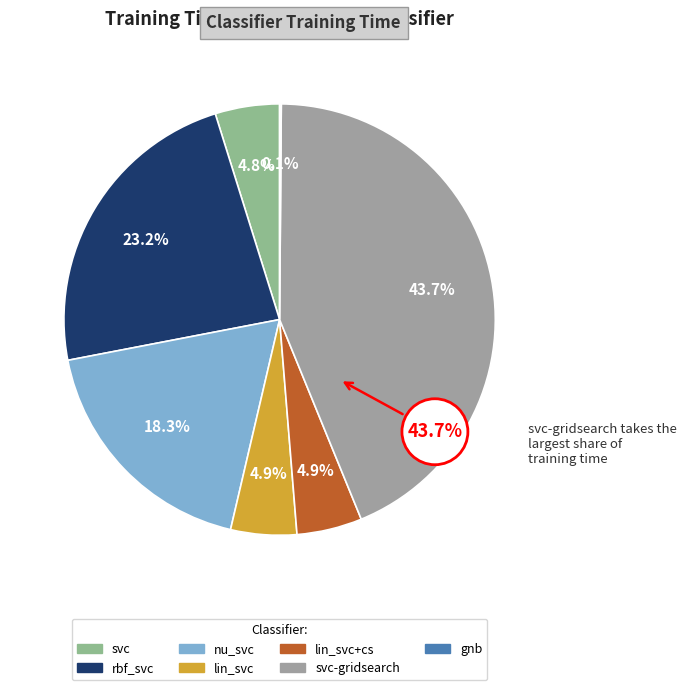

Between lin_svc+cs and lin_svc, which is larger?

lin_svc